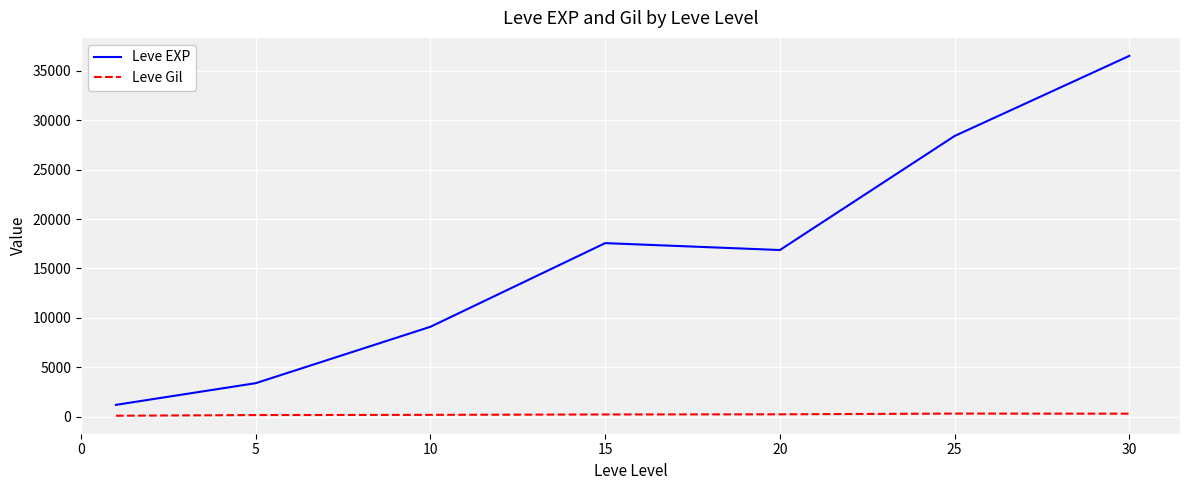

Rank the series by their average value, from lowest to highest.

Leve Gil, Leve EXP